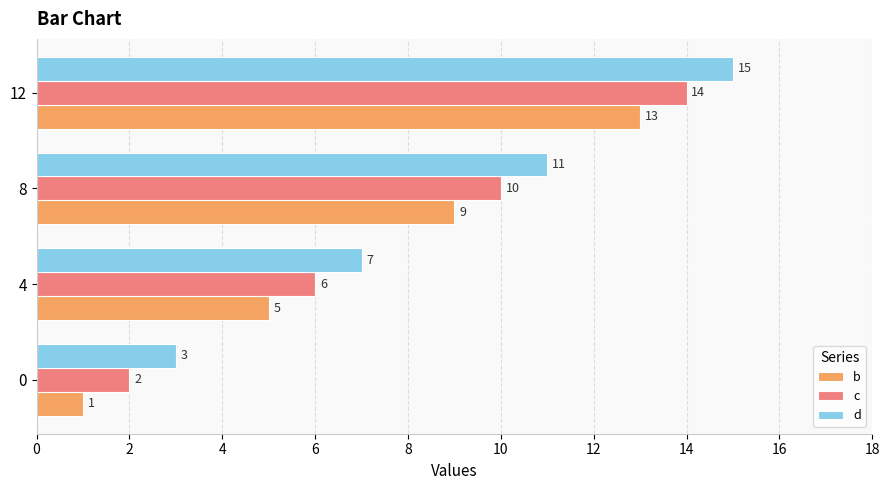

What is the difference between the maximum and minimum values in the d series?

12